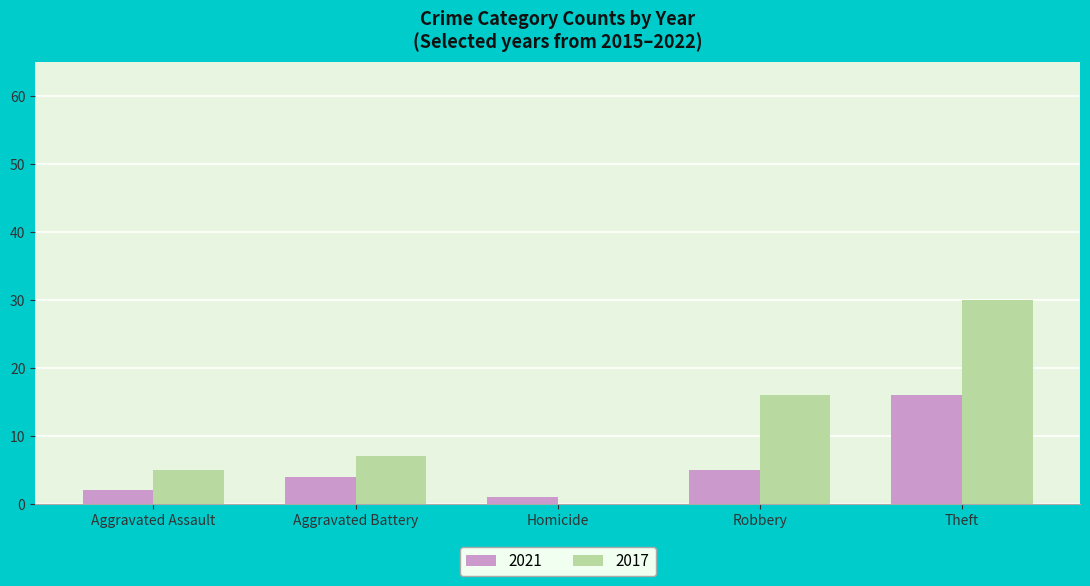

What is the average value of the 2017 series?

12